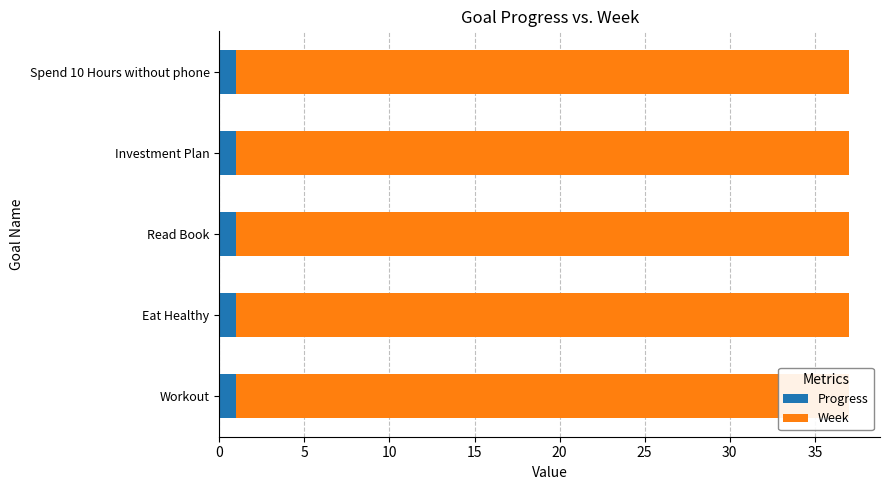

What is the sum of the Progress values at Spend 10 Hours without phone and Read Book?

2.0